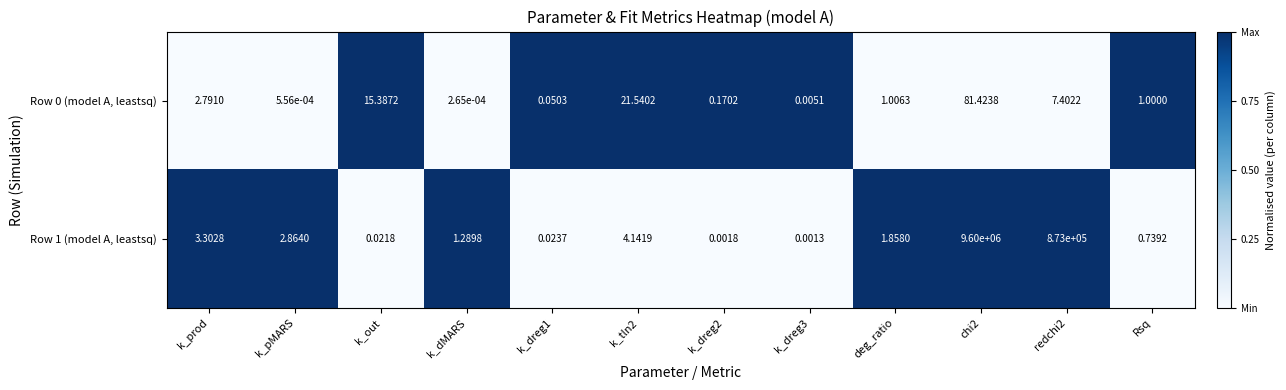

Is the value of Row 0 (model A, leastsq) at k_dreg3 greater than the value of Row 1 (model A, leastsq) at k_prod?

No